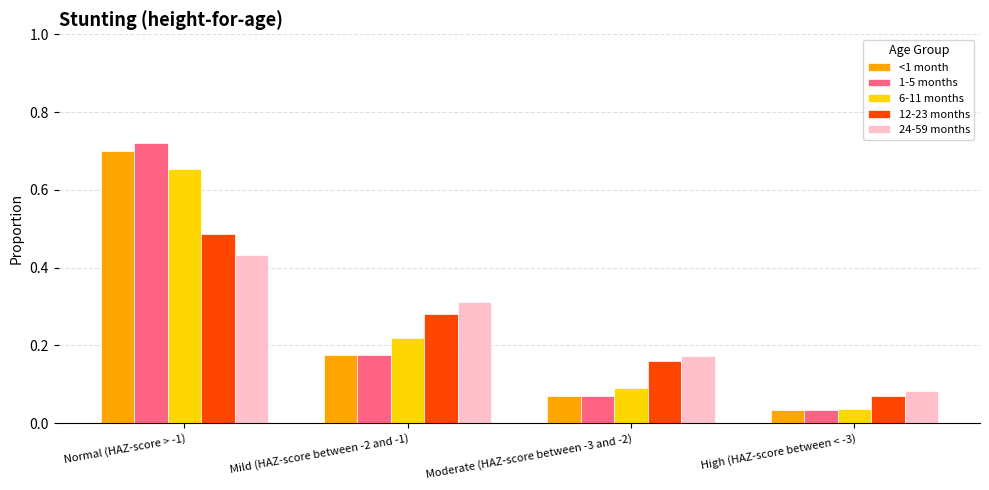

Are the bars grouped side by side (vs. stacked)?

Yes